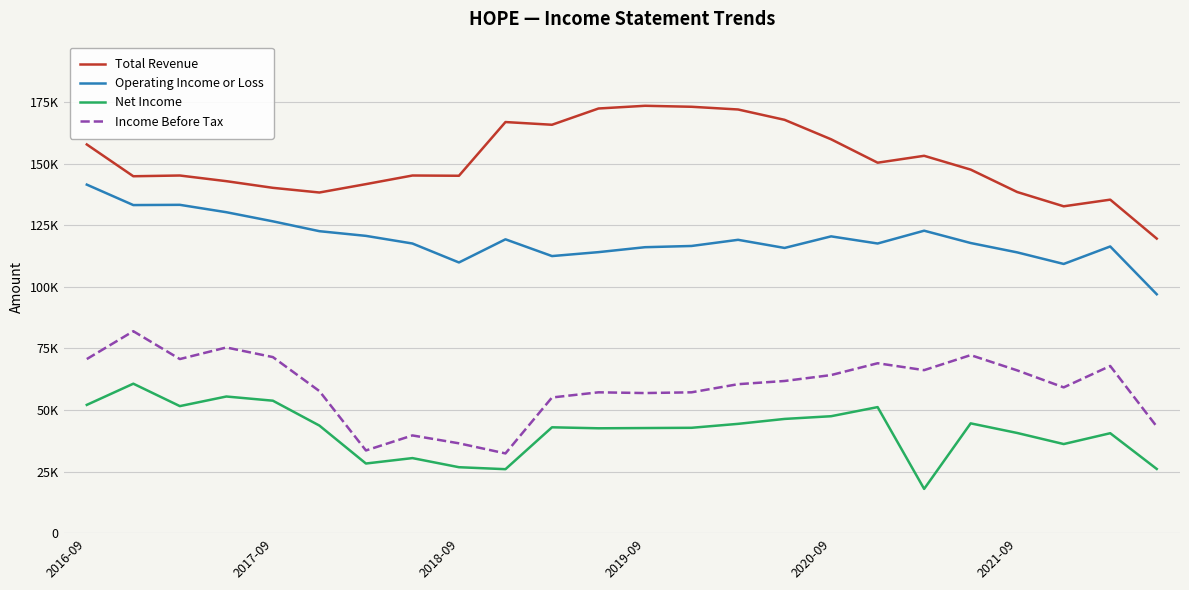

What are all the series names shown in the legend?

Total Revenue, Operating Income or Loss, Net Income, Income Before Tax